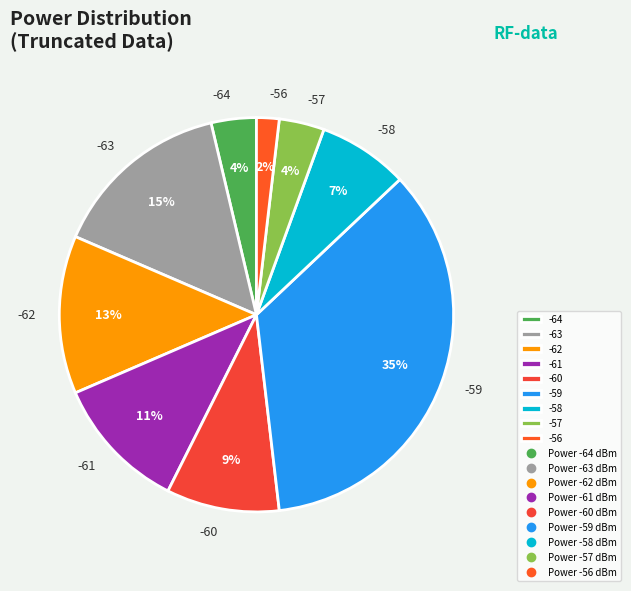

How many segments does this pie chart have?

9